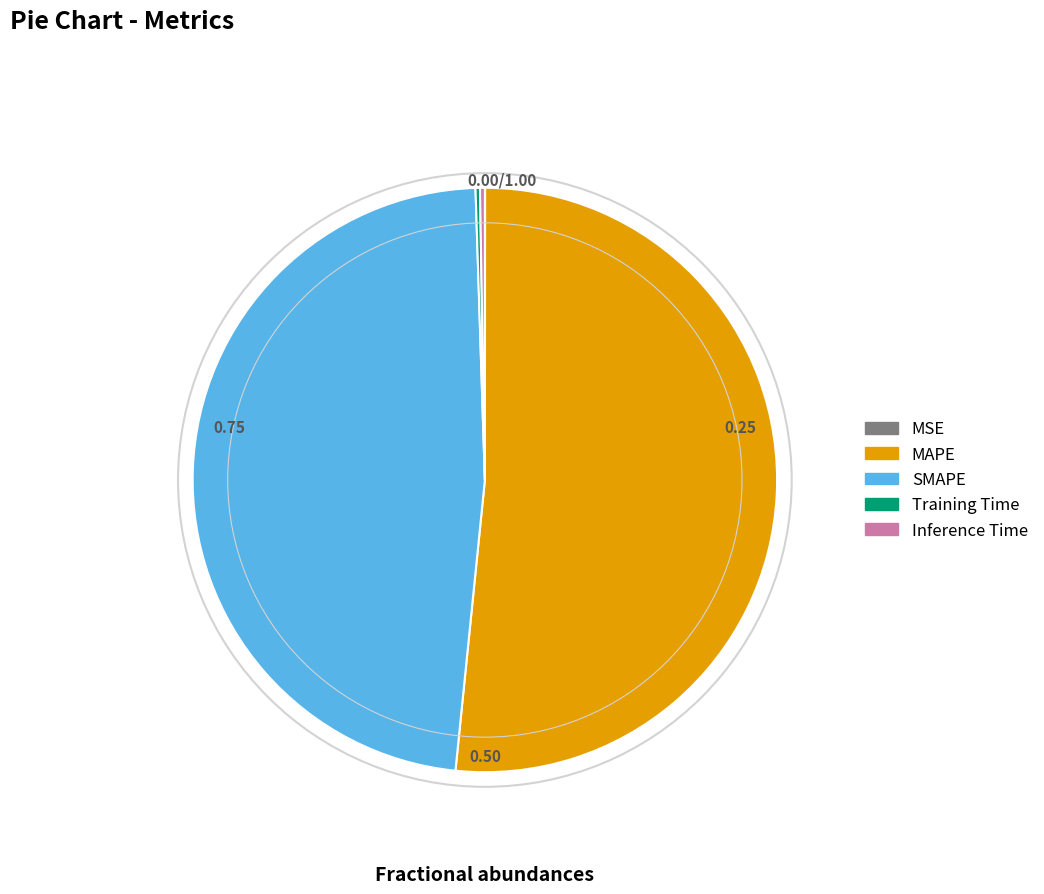

Which has a higher value, MAPE or SMAPE?

MAPE